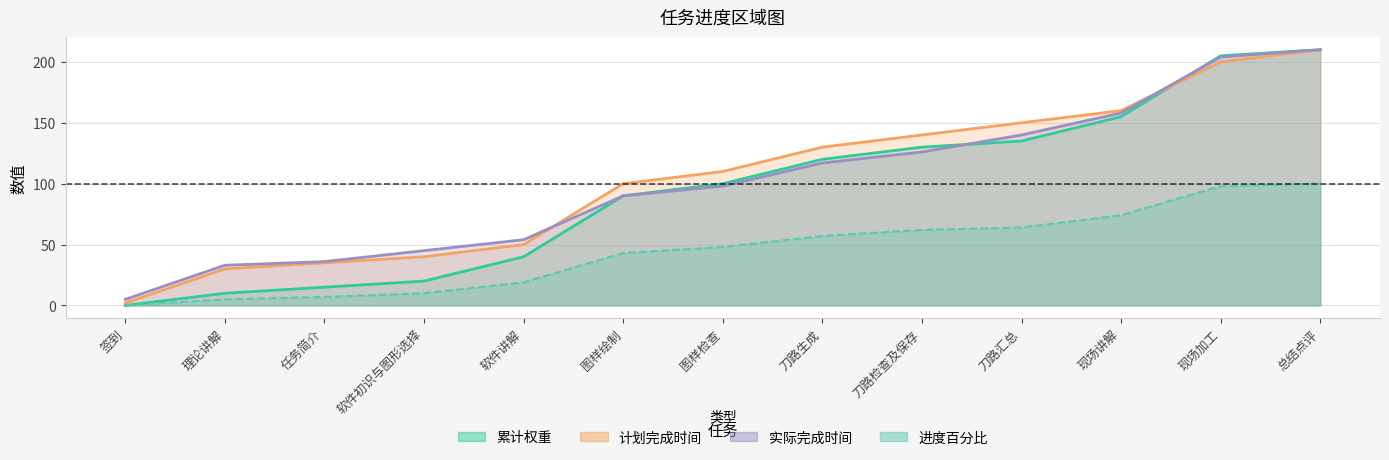

How many intersections are there between 累计权重 and 计划完成时间?

1